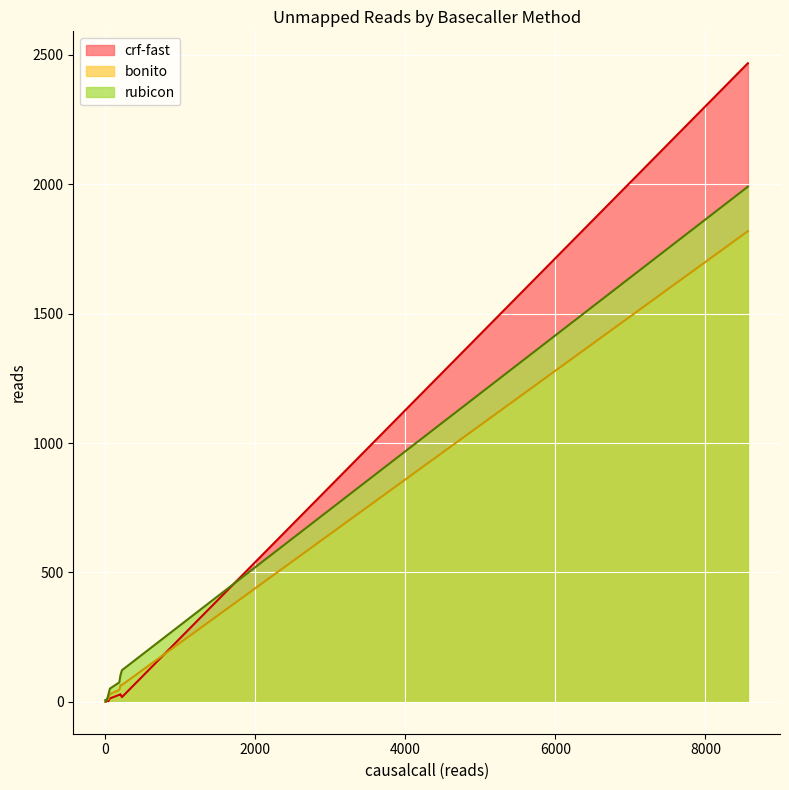

Between 0 and 13, which series saw the biggest shift?

rubicon